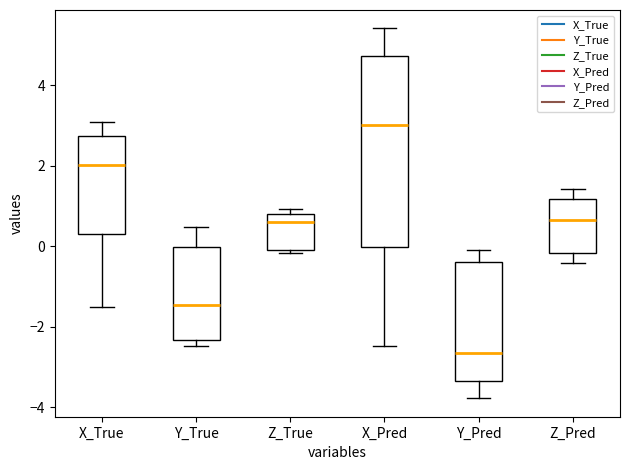

Reading left to right, transcribe this box plot: for each box, give where its median line is, the range the box spans, and where its two whiskers end, as read against the y-axis. The values are not printed on the chart, so give them approximately, as read against the axis.

X_True: median 2.0, box 0.4 to 2.8, whiskers -1.6 to 3.0
Y_True: median -1.4, box -2.4 to 0.0, whiskers -2.4 (just below the box's lower edge) to 0.4
Z_True: median 0.6, box 0.0 to 0.8, whiskers -0.2 to 1.0
X_Pred: median 3.0, box 0.0 to 4.8, whiskers -2.4 to 5.4
Y_Pred: median -2.6, box -3.4 to -0.4, whiskers -3.8 to 0.0
Z_Pred: median 0.6, box -0.2 to 1.2, whiskers -0.4 to 1.4